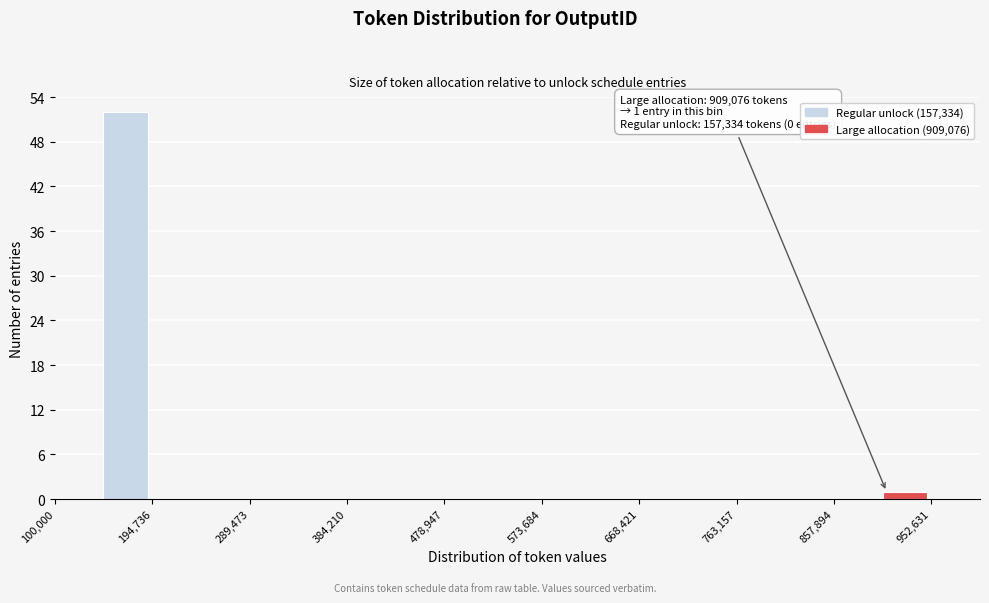

Over which range of the x-axis is the bar tallest?

150000 to 190000